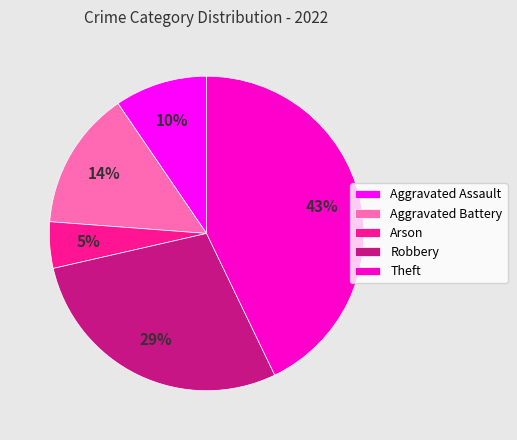

Is there any slice that represents more than half of the pie?

No